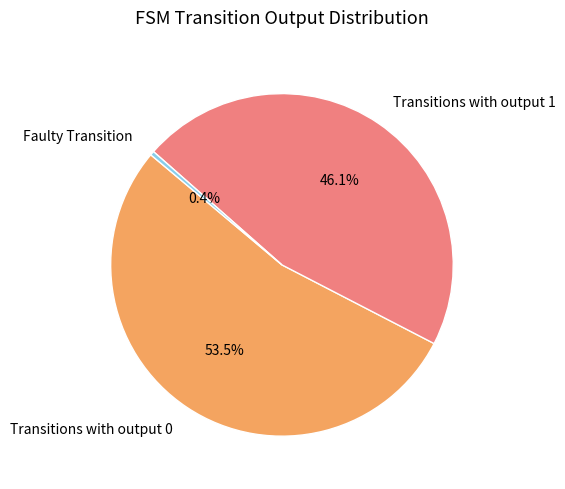

Rank the categories by value from highest to lowest.

Transitions with output 0, Transitions with output 1, Faulty Transition